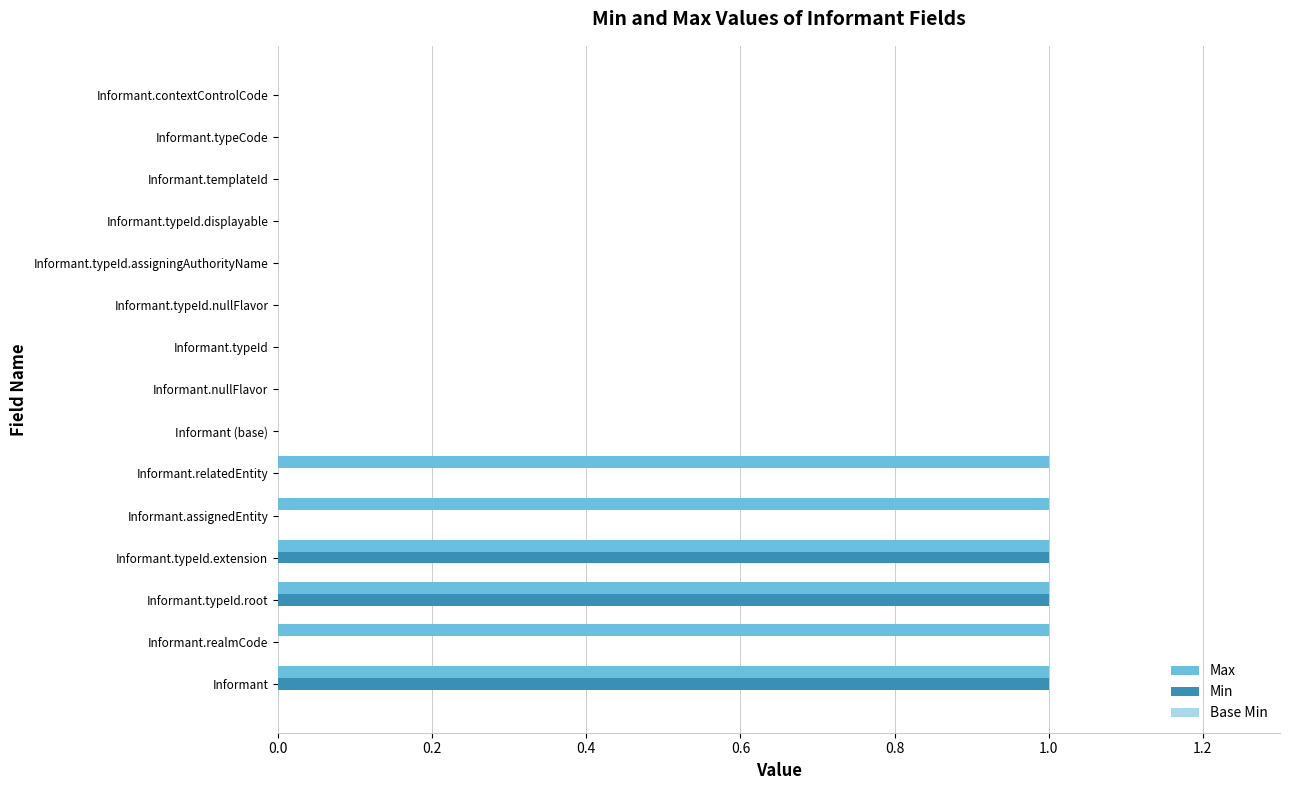

Is the value of Min at Informant.typeId.assigningAuthorityName greater than the value of Max at Informant.assignedEntity?

No